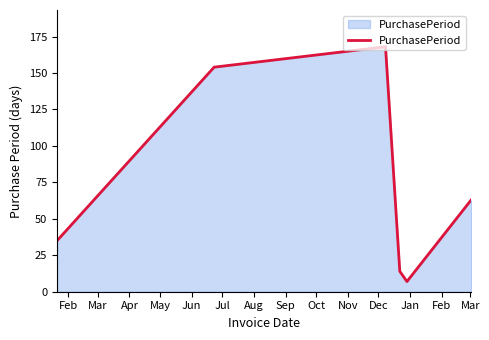

What is the sum of all values?

441